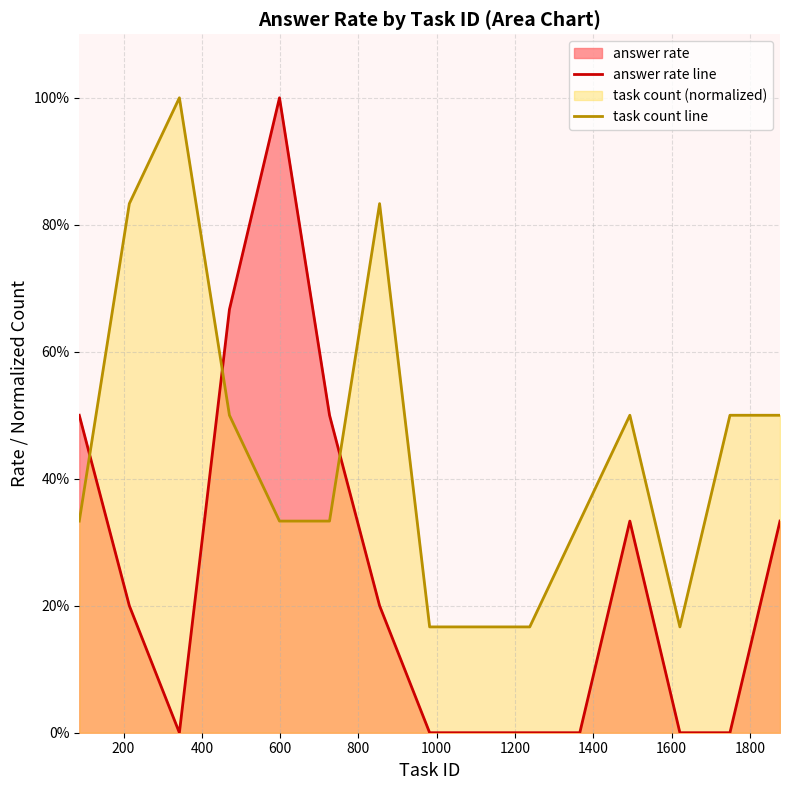

In task count line, how many points are higher than both neighbors (excluding endpoints)?

3